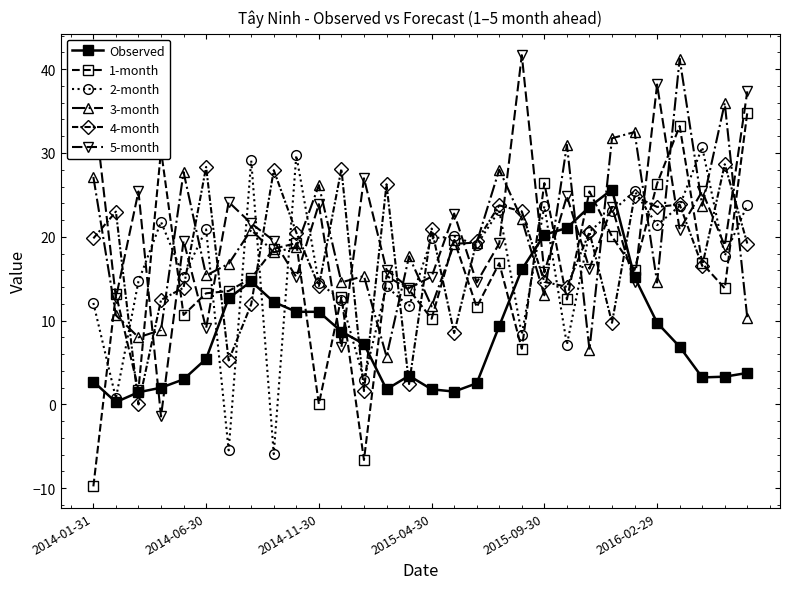

What is the value of the Observed point at the 14th from the left?

1.8